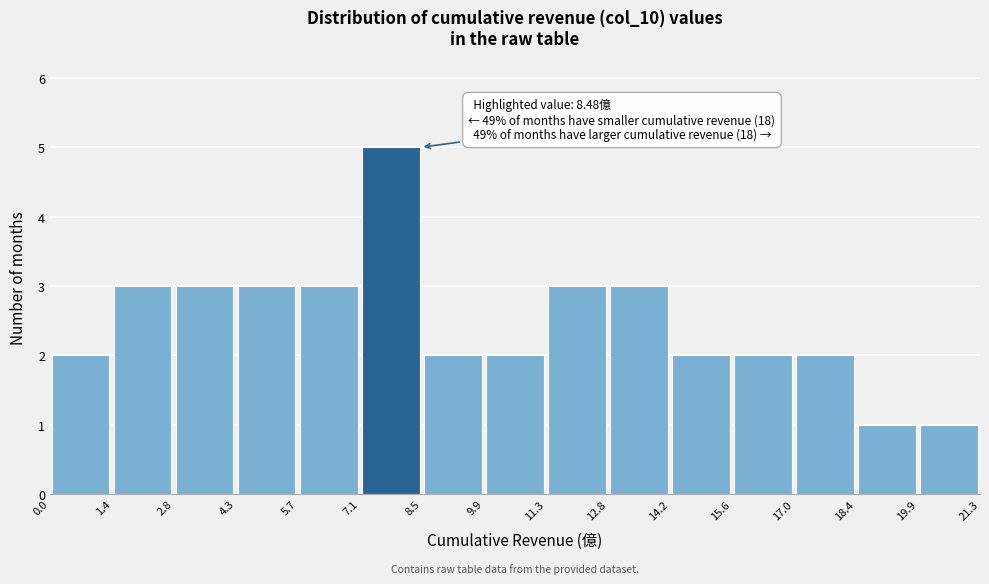

Over which range of the x-axis is the bar tallest?

7.1 to 8.5